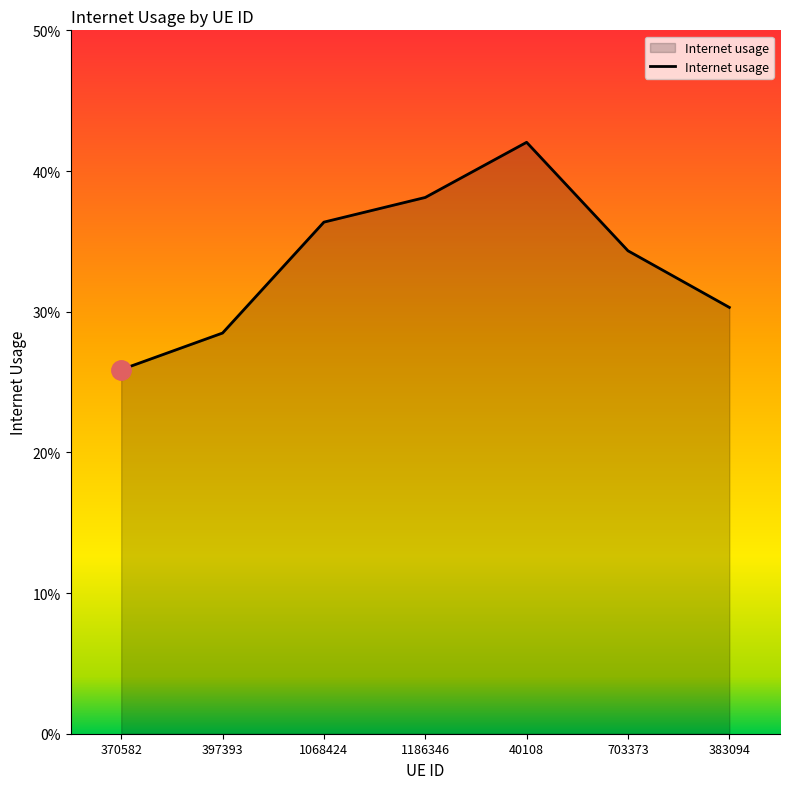

What is the value of the 1st point from the left?

0.3